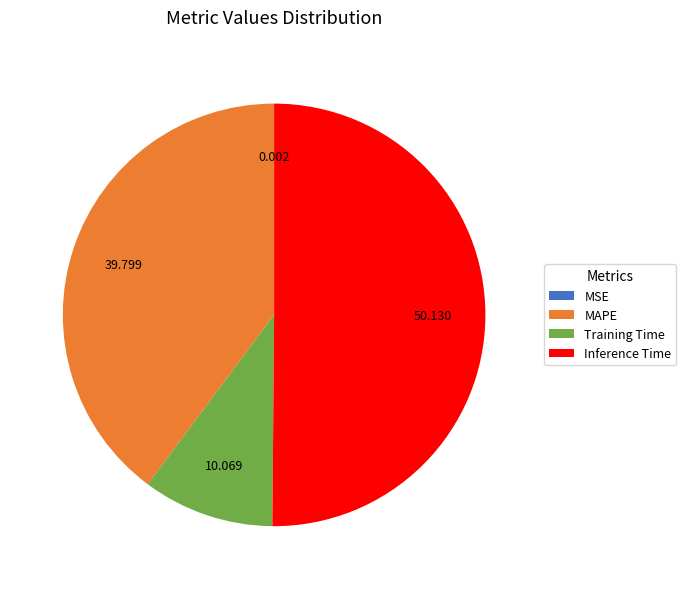

What is the majority slice?

Inference Time